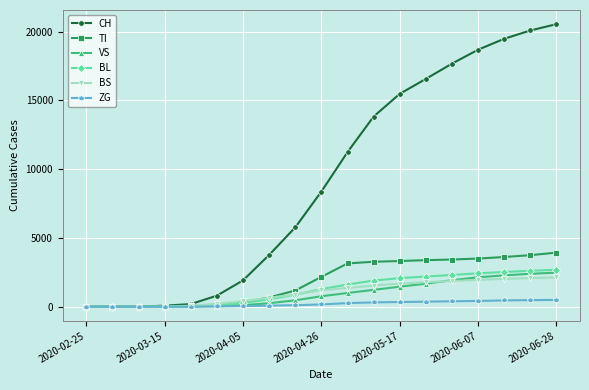

At how many categories does at least one series exceed 7601?

10